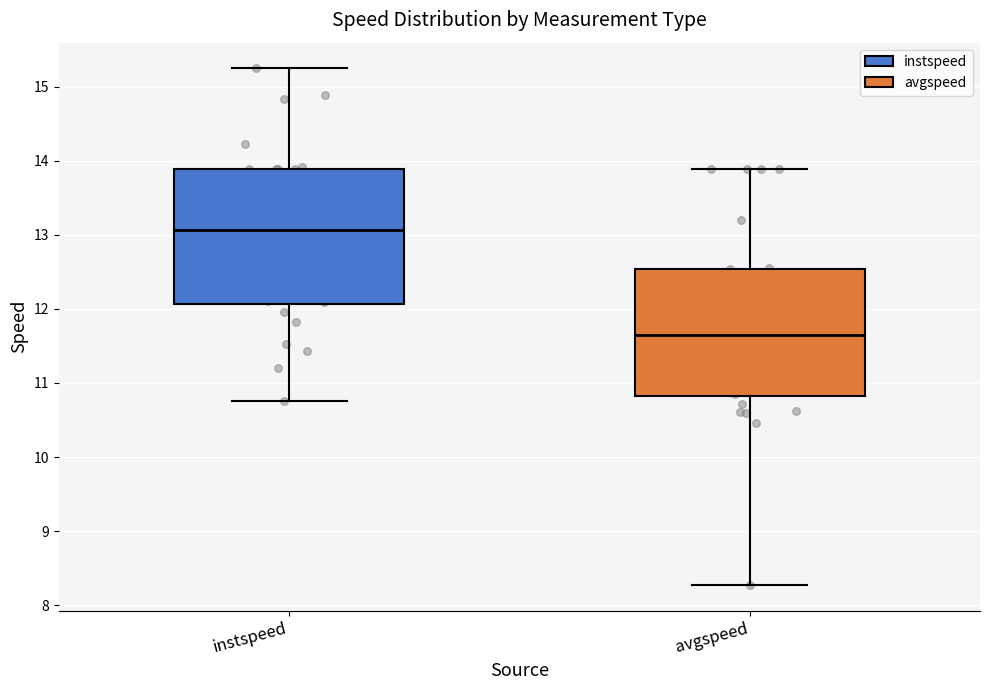

Where is the upper edge of the box for avgspeed on the y-axis? The values are not printed on the chart, so give them approximately, as read against the axis.

12.5